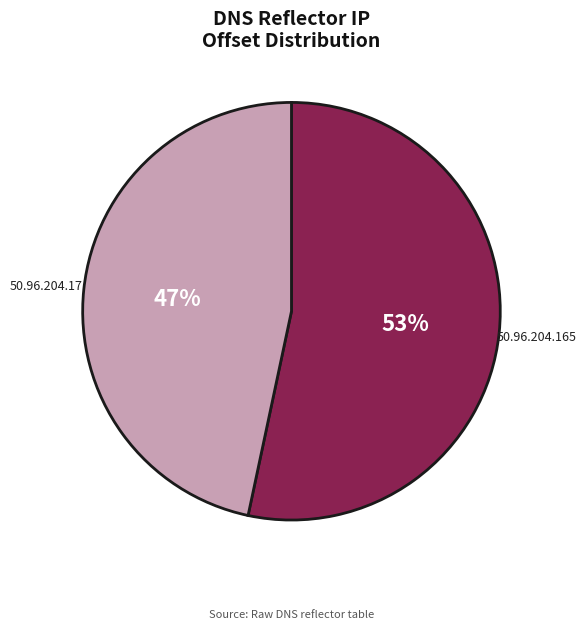

Do 50.96.204.165 and 50.96.204.17 together represent more than half of the pie?

Yes